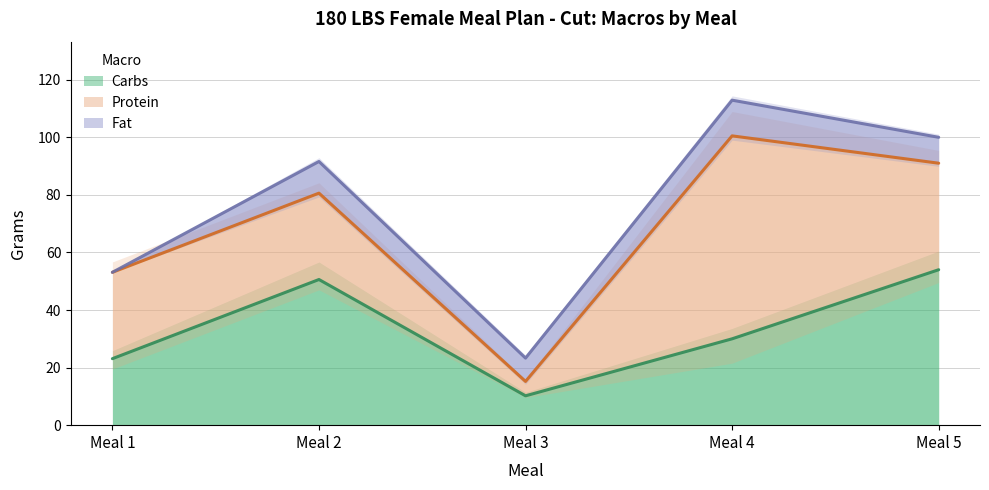

What are all the series names shown in the legend?

Carbs, Protein, Fat